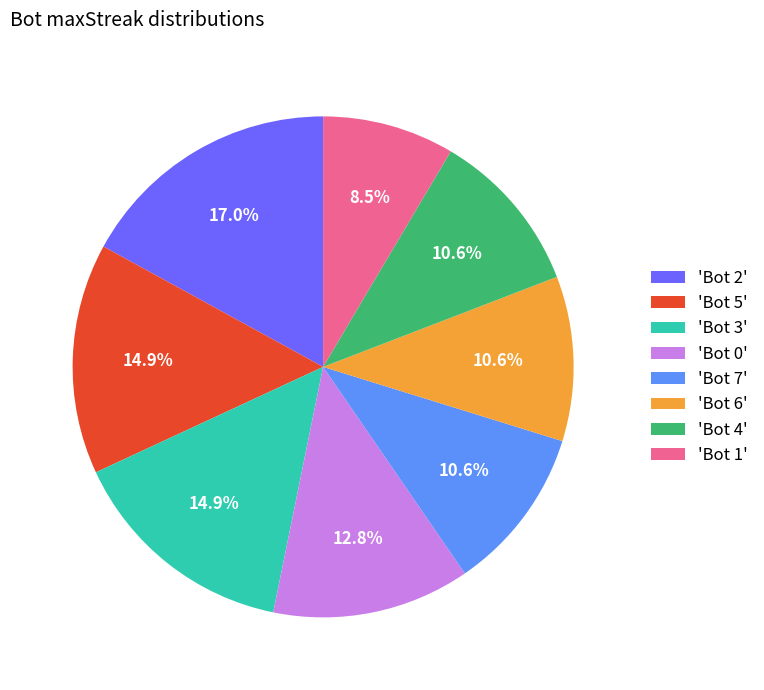

Which slice is the smallest?

'Bot 1'